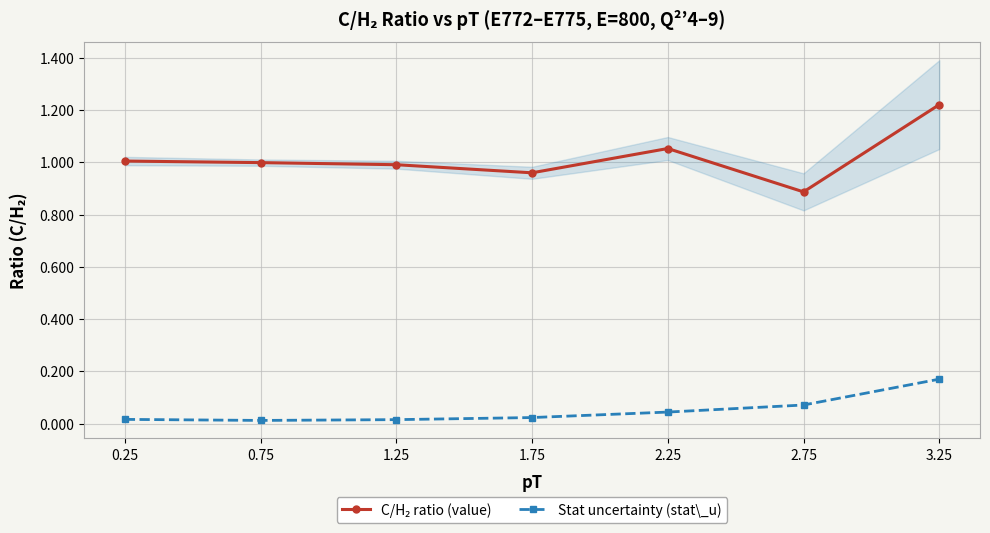

Is it true that Stat uncertainty (stat\_u) equals 0.0 at 2.25?

False